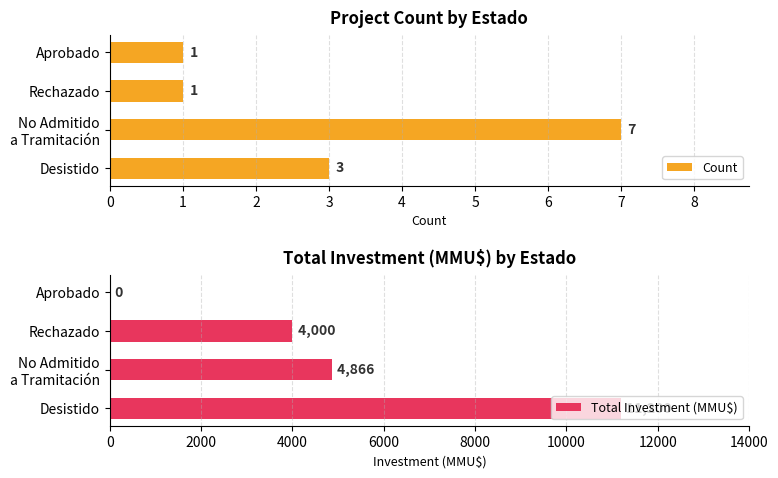

What is the difference between the second highest and minimum values in the Total Investment (MMU$) series?

4866